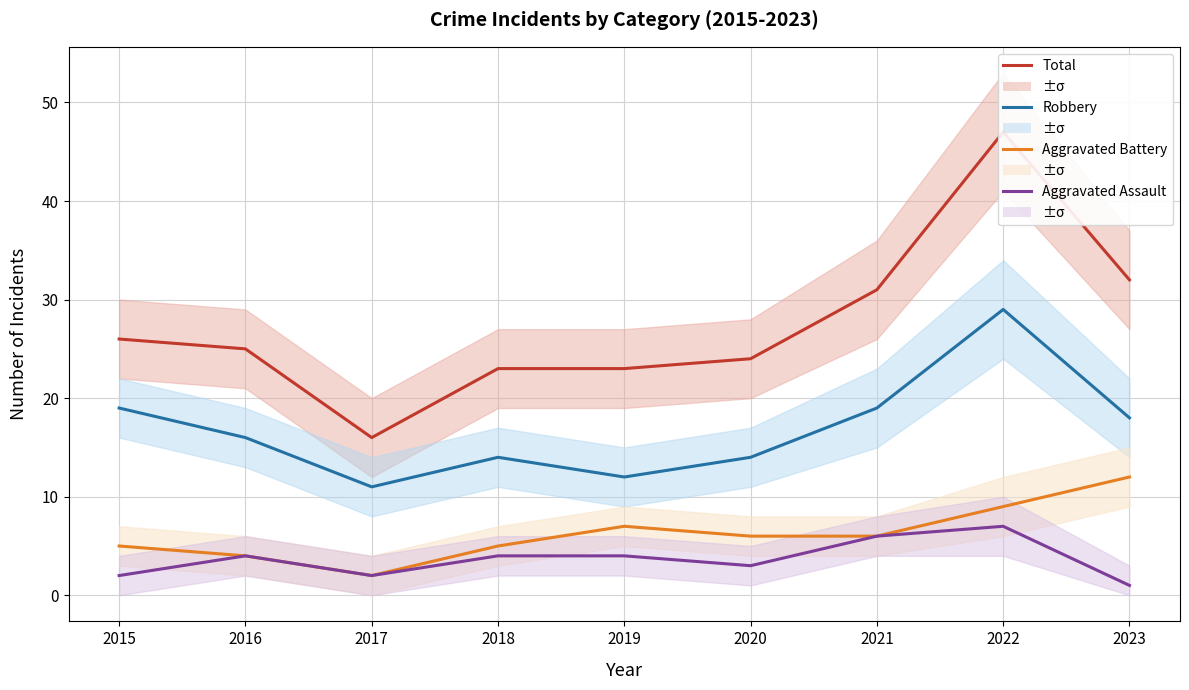

Reading left to right, extract all data points from this chart.

Total: 2015=26	2016=25	2017=16	2018=23	2019=23	2020=24	2021=31	2022=47	2023=32
Robbery: 2015=19	2016=16	2017=11	2018=14	2019=12	2020=14	2021=19	2022=29	2023=18
Aggravated Battery: 2015=5	2016=4	2017=2	2018=5	2019=7	2020=6	2021=6	2022=9	2023=12
Aggravated Assault: 2015=2	2016=4	2017=2	2018=4	2019=4	2020=3	2021=6	2022=7	2023=1